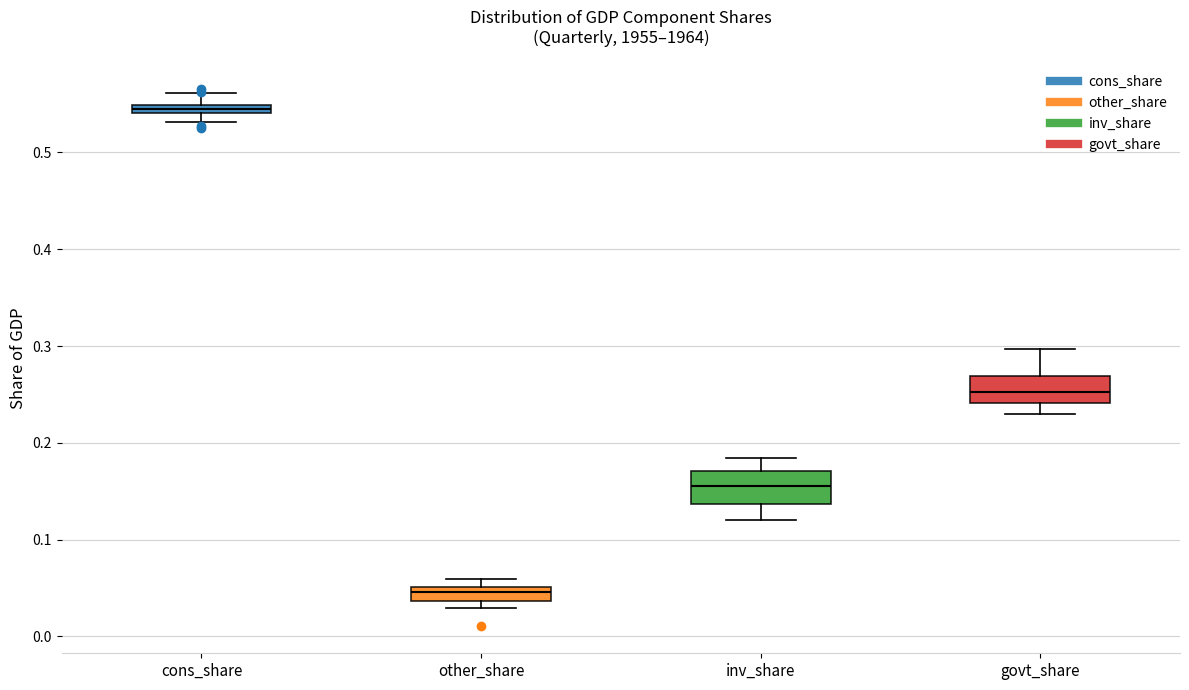

Where is the upper edge of the box for other_share on the y-axis? The values are not printed on the chart, so give them approximately, as read against the axis.

0.05